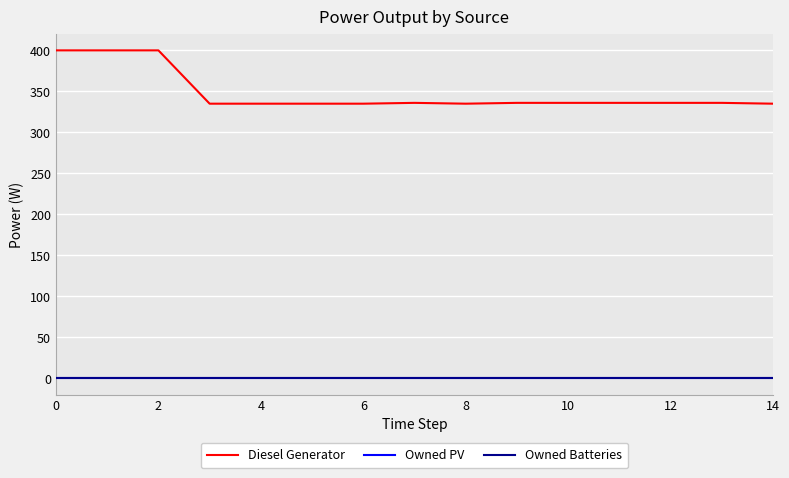

In Diesel Generator, how many points are lower than both neighbors (excluding endpoints)?

1